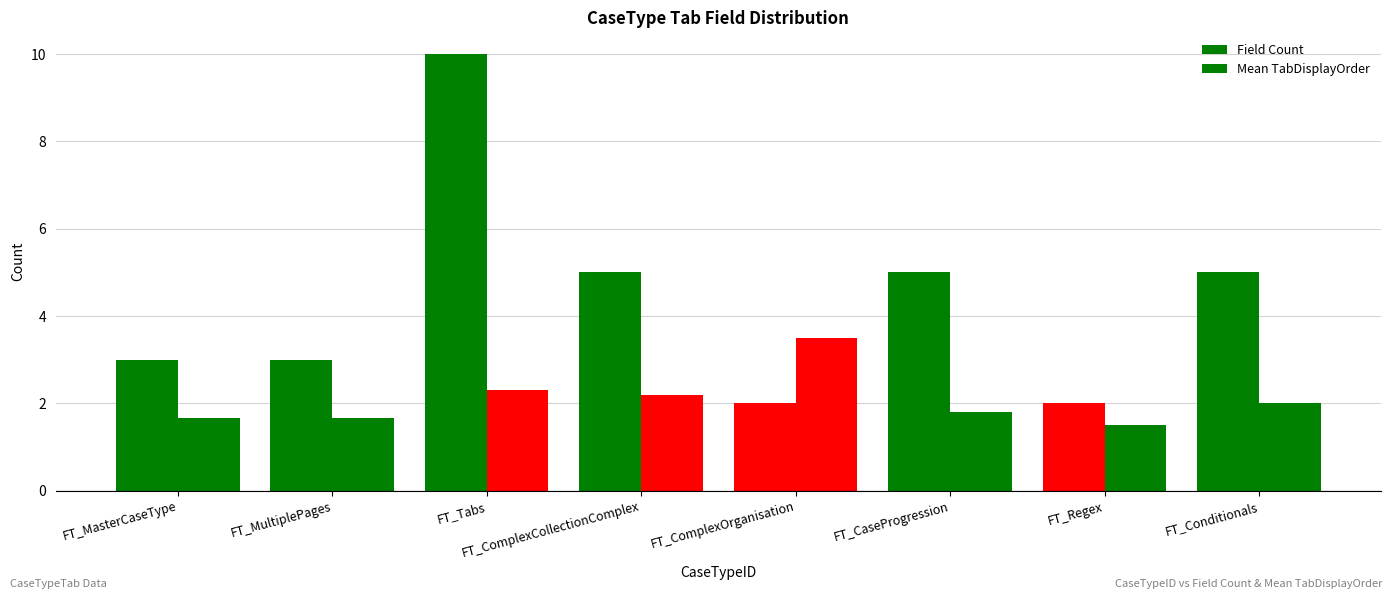

Rank the series by their maximum value, from highest to lowest.

Field Count, Mean TabDisplayOrder